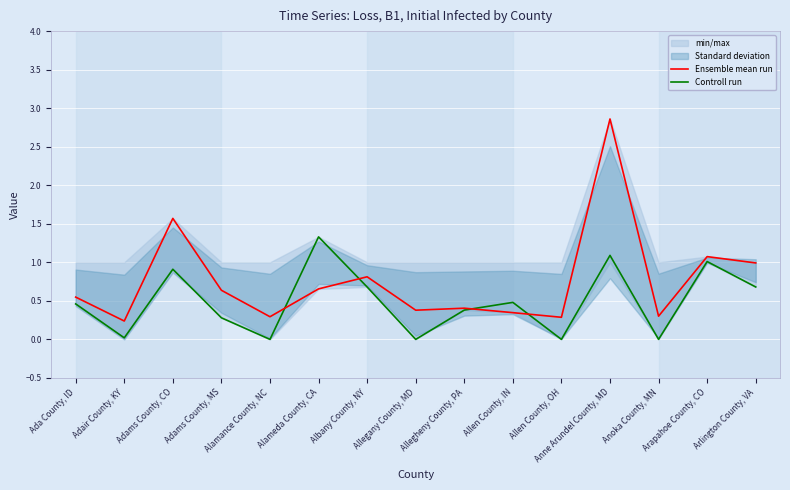

Reading left to right, list all the values displayed in this chart.

Ensemble mean run: Ada County, ID=0.5	Adair County, KY=0.2	Adams County, CO=1.6	Adams County, MS=0.6	Alamance County, NC=0.3	Alameda County, CA=0.7	Albany County, NY=0.8	Allegany County, MD=0.4	Allegheny County, PA=0.4	Allen County, IN=0.3	Allen County, OH=0.3	Anne Arundel County, MD=2.9	Anoka County, MN=0.3	Arapahoe County, CO=1.1	Arlington County, VA=1.0
Controll run: Ada County, ID=0.5	Adair County, KY=0.0	Adams County, CO=0.9	Adams County, MS=0.3	Alamance County, NC=0.0	Alameda County, CA=1.3	Albany County, NY=0.7	Allegany County, MD=0.0	Allegheny County, PA=0.4	Allen County, IN=0.5	Allen County, OH=0.0	Anne Arundel County, MD=1.1	Anoka County, MN=0.0	Arapahoe County, CO=1.0	Arlington County, VA=0.7